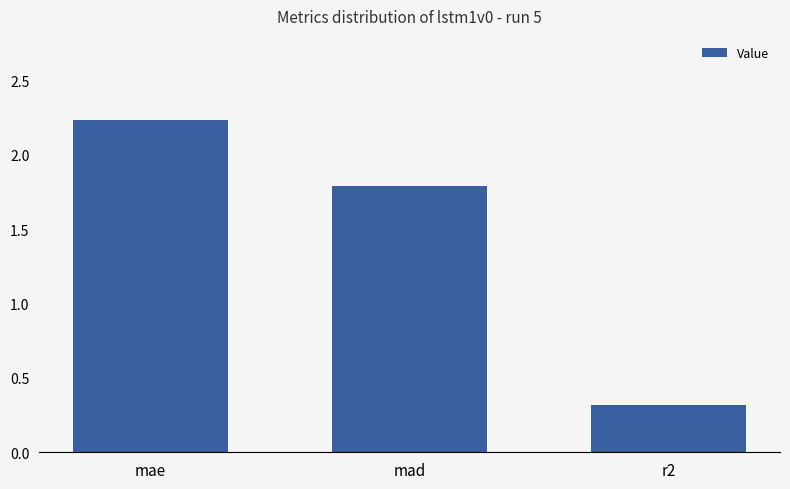

What is the sum of the values at r2 and mad?

2.1